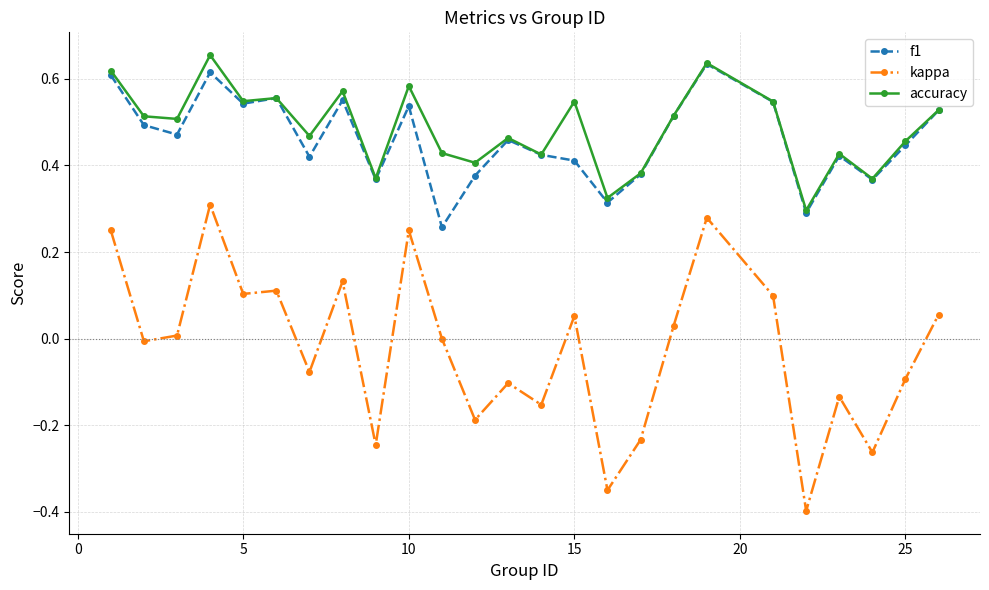

True or false: accuracy and kappa intersect in this chart.

False